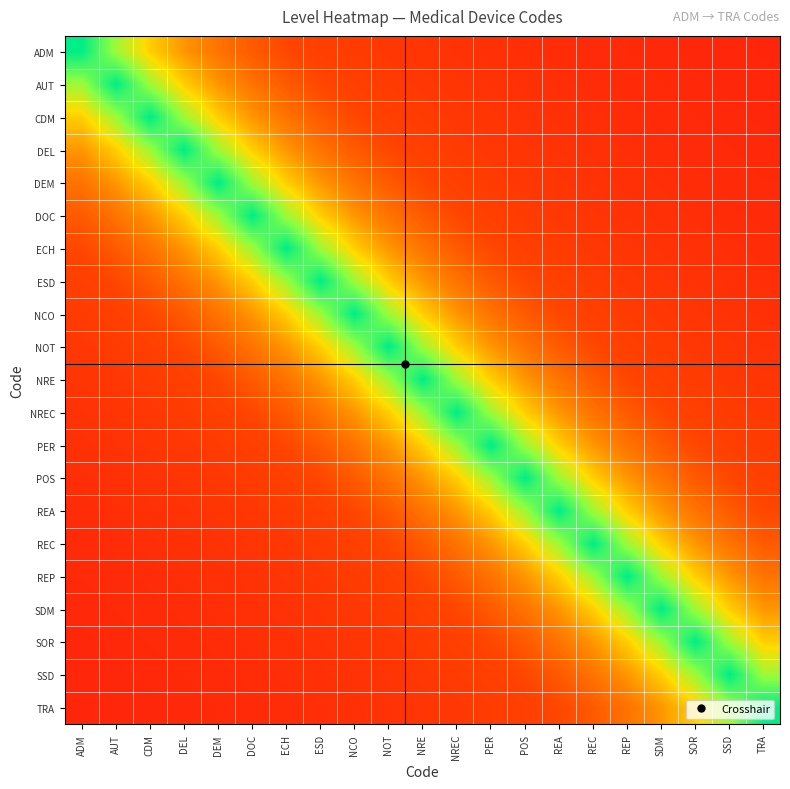

Which category has the highest value across all series?

ADM